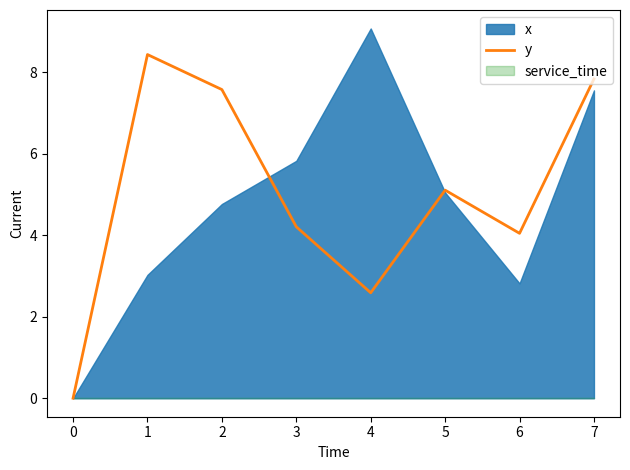

The value of y at 2 is 7.6. True or false?

True